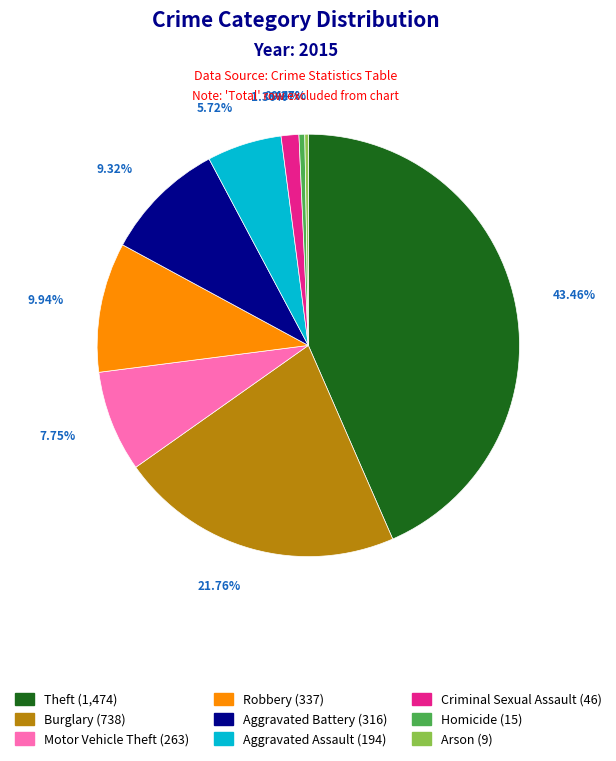

Is Homicide the majority of the pie?

No